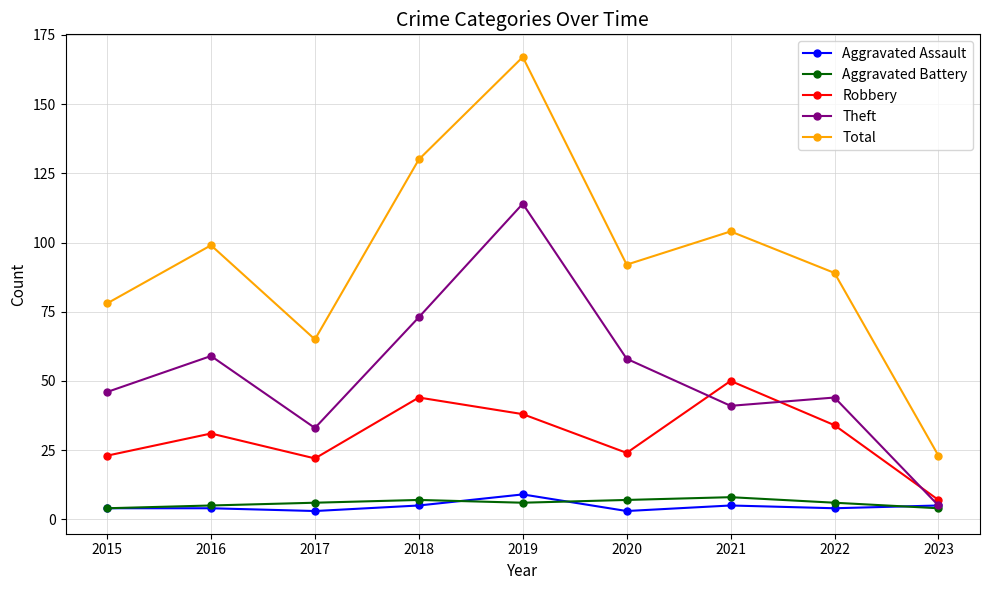

True or false: Theft and Robbery intersect in this chart.

True